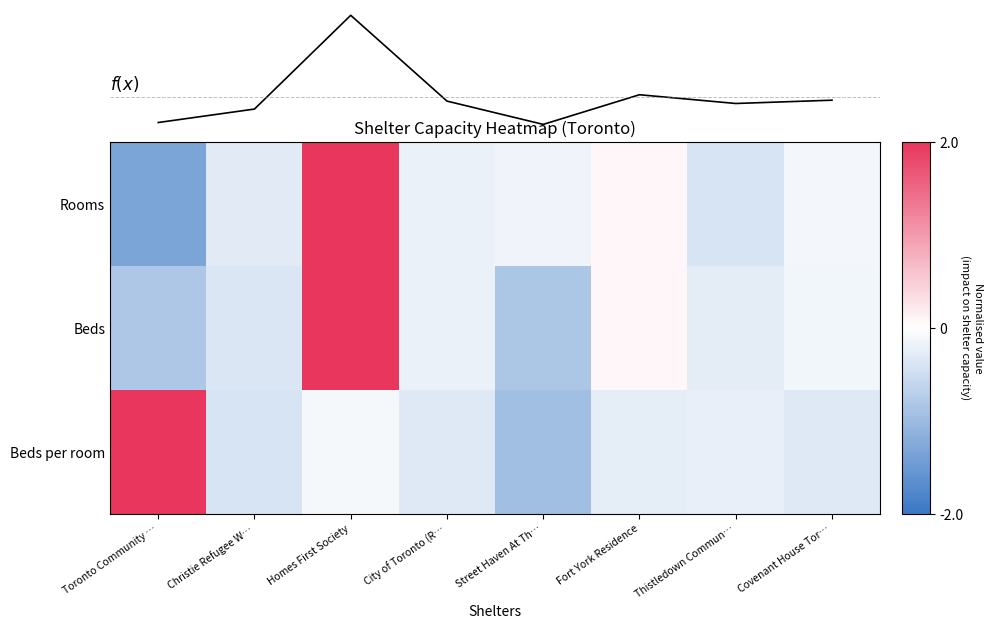

What is the minimum value shown in the chart?

-1.3